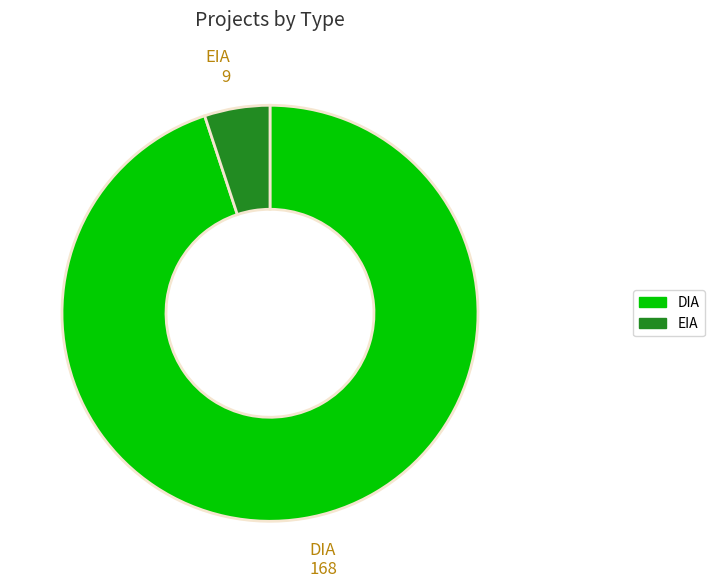

Rank the categories by value from highest to lowest.

DIA, EIA